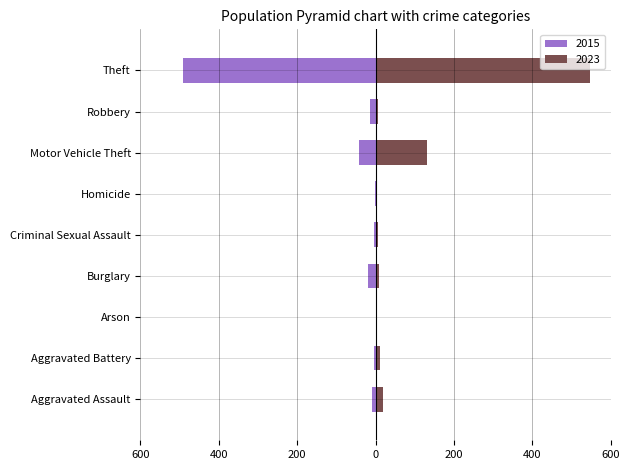

Which label corresponds to the largest value in the chart?

Theft